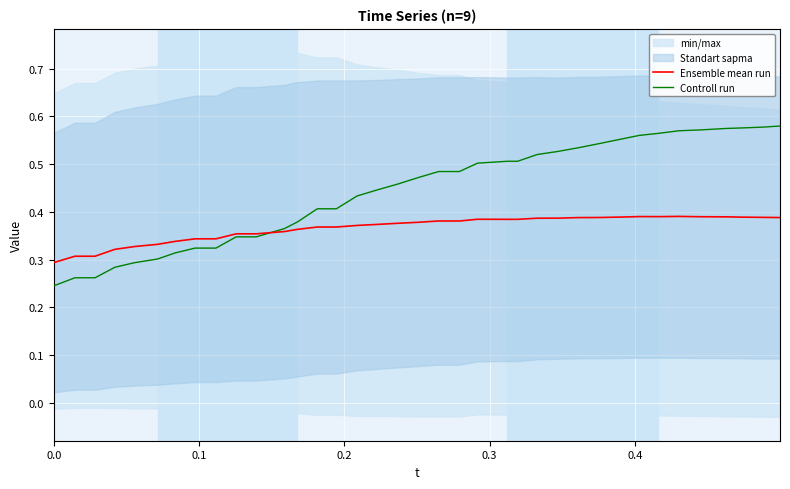

List the series in order of their peak value, lowest first.

Ensemble mean run, Controll run